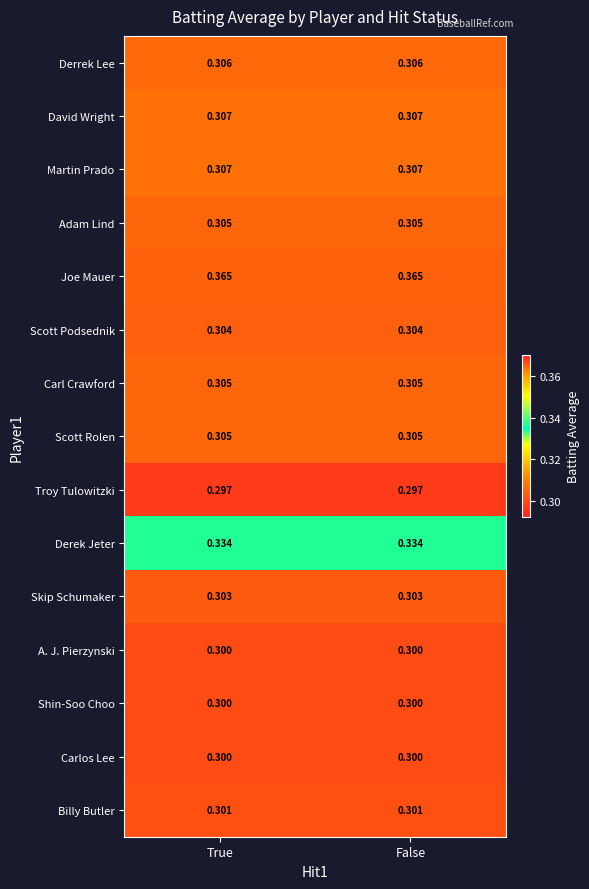

What is the difference between the highest and lowest values at False?

0.1